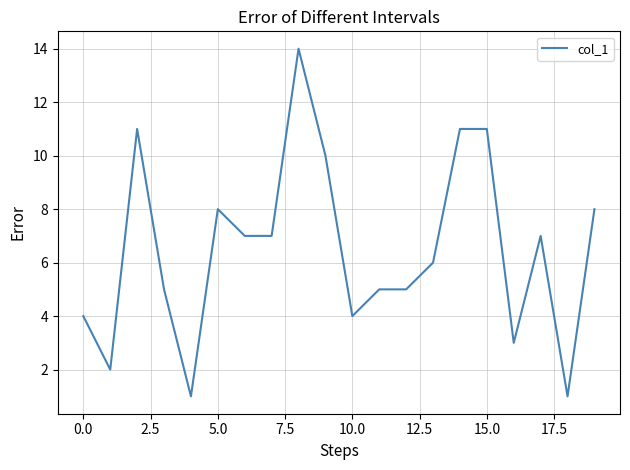

What is the difference between the maximum and minimum values?

13